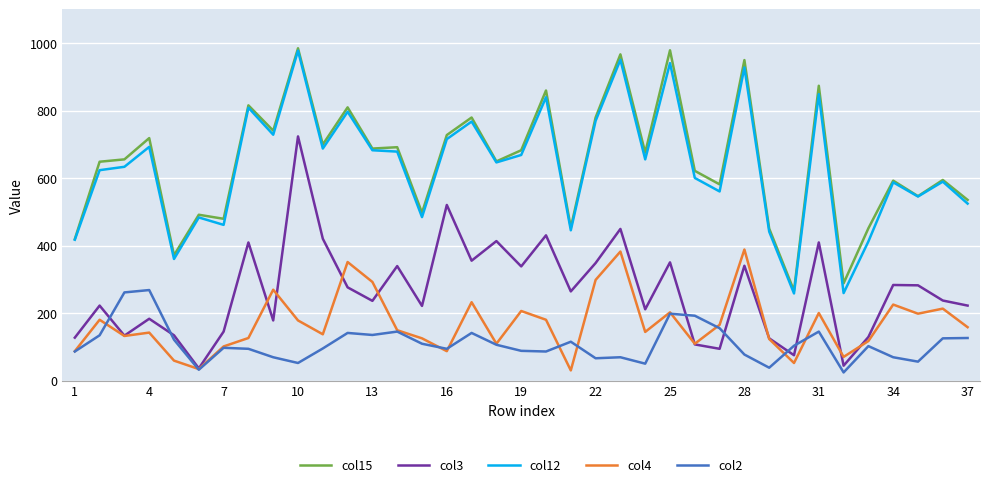

True or false: col4 and col12 intersect in this chart.

False